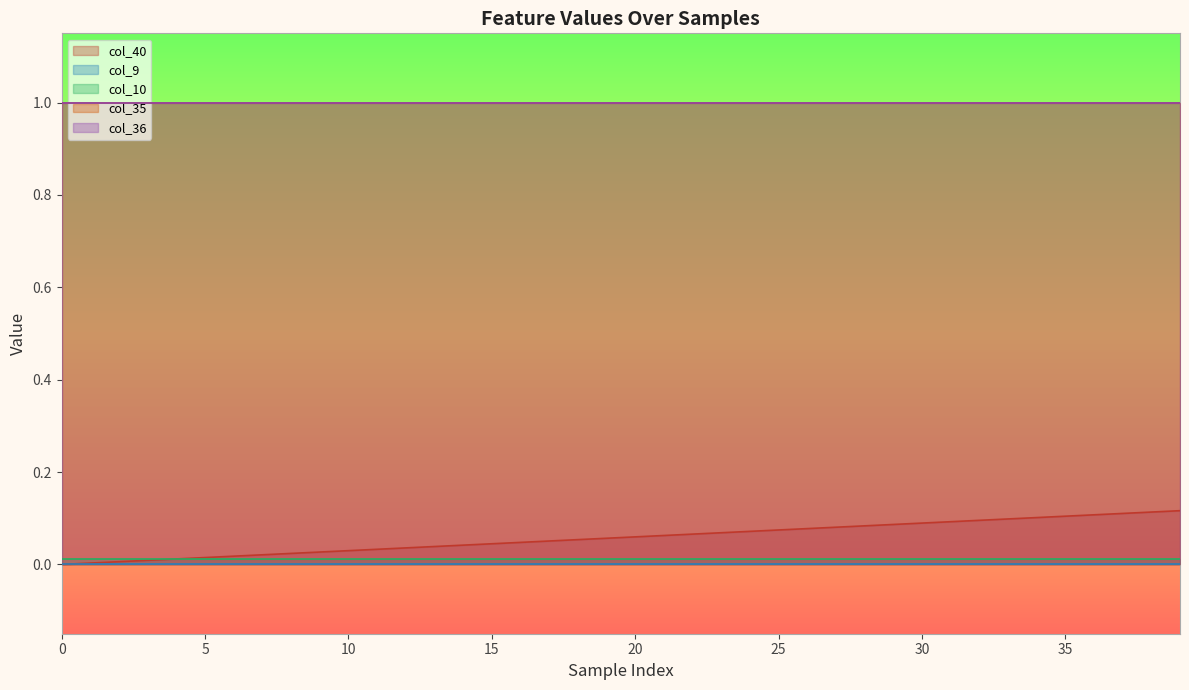

How many distinct data groups are displayed?

5